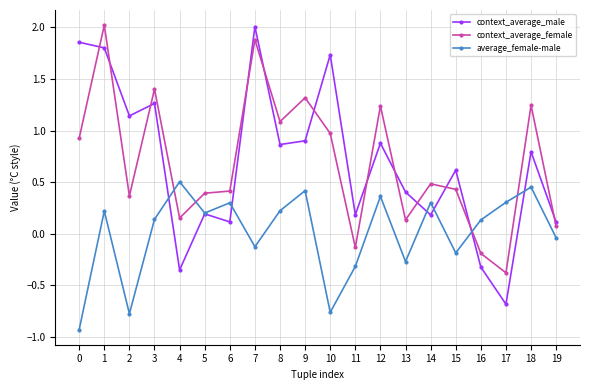

Which series has the largest range (max minus min)?

context_average_male